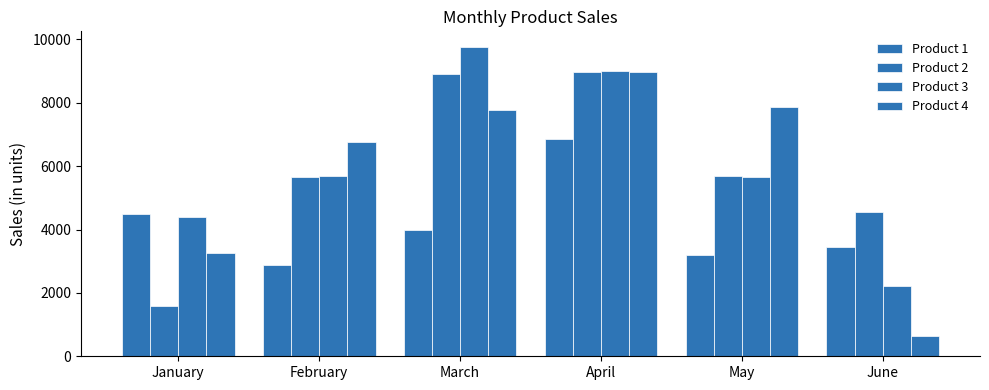

Count the number of categories in the chart.

6